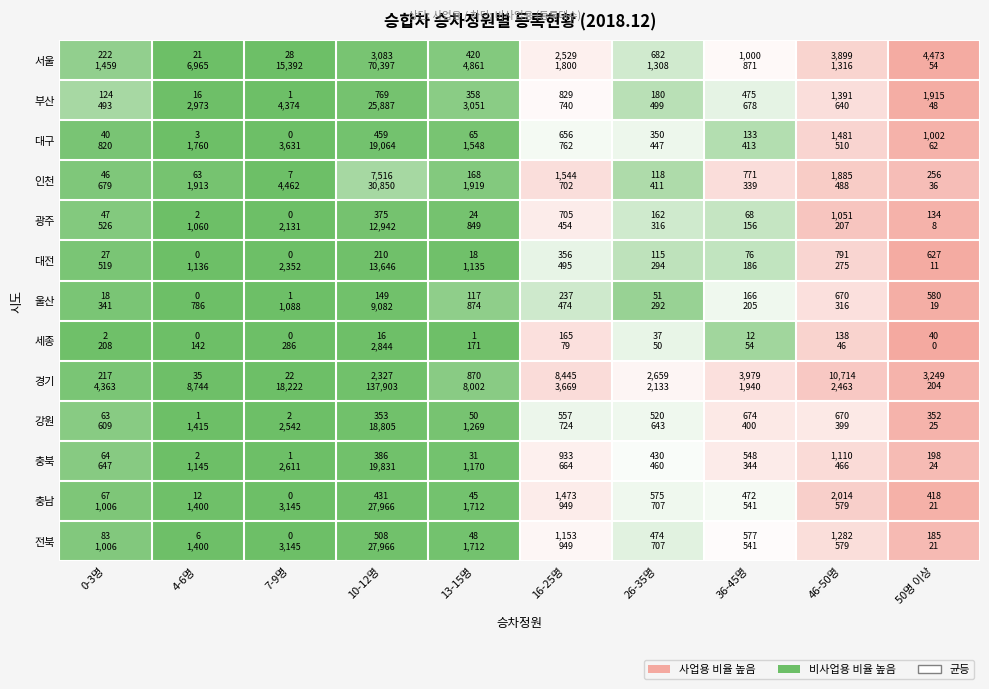

Which series has the largest total across all categories?

경기